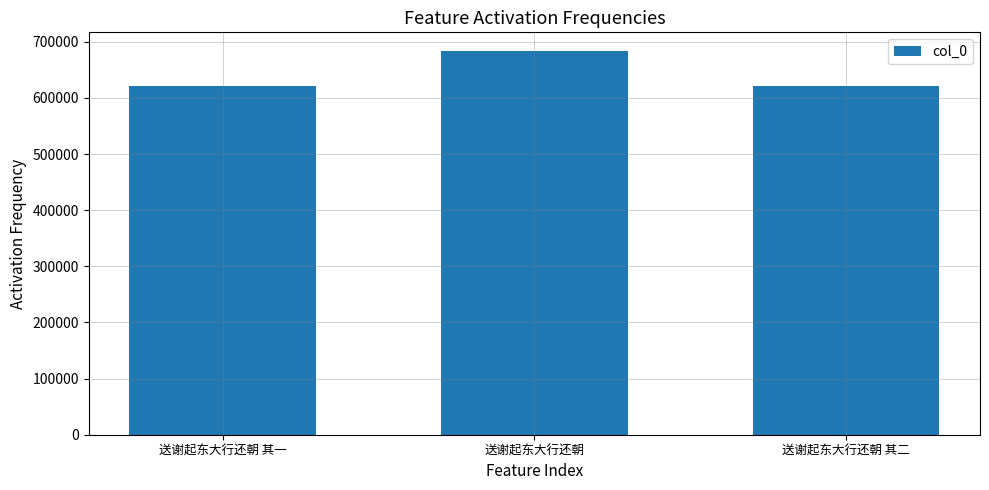

Which category has the highest value across all series?

送谢起东大行还朝